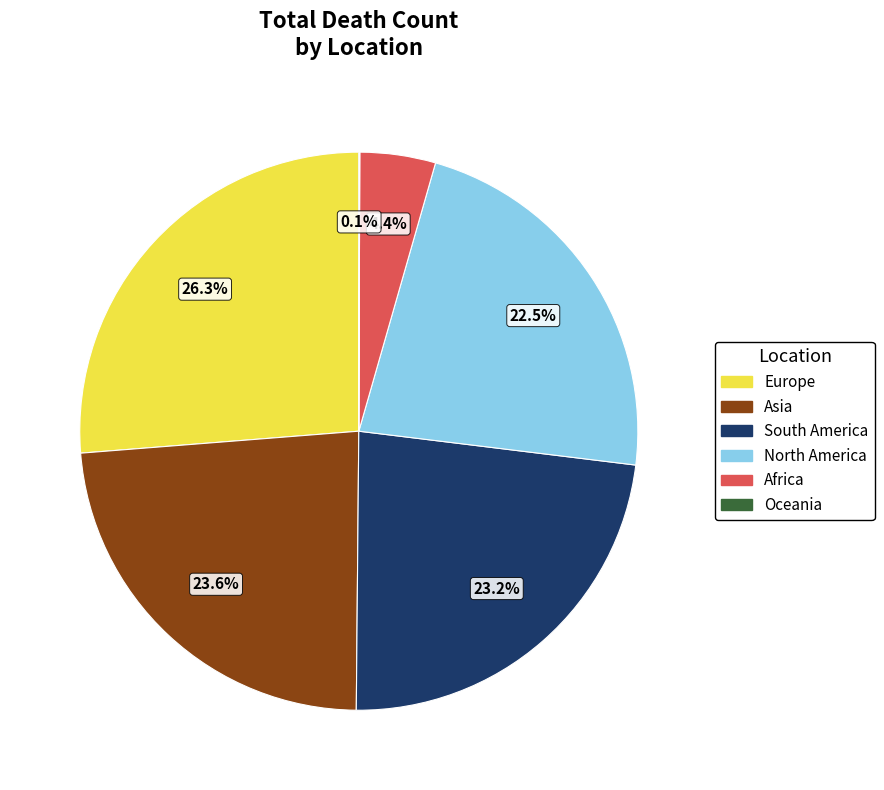

Which slice is the largest?

Europe